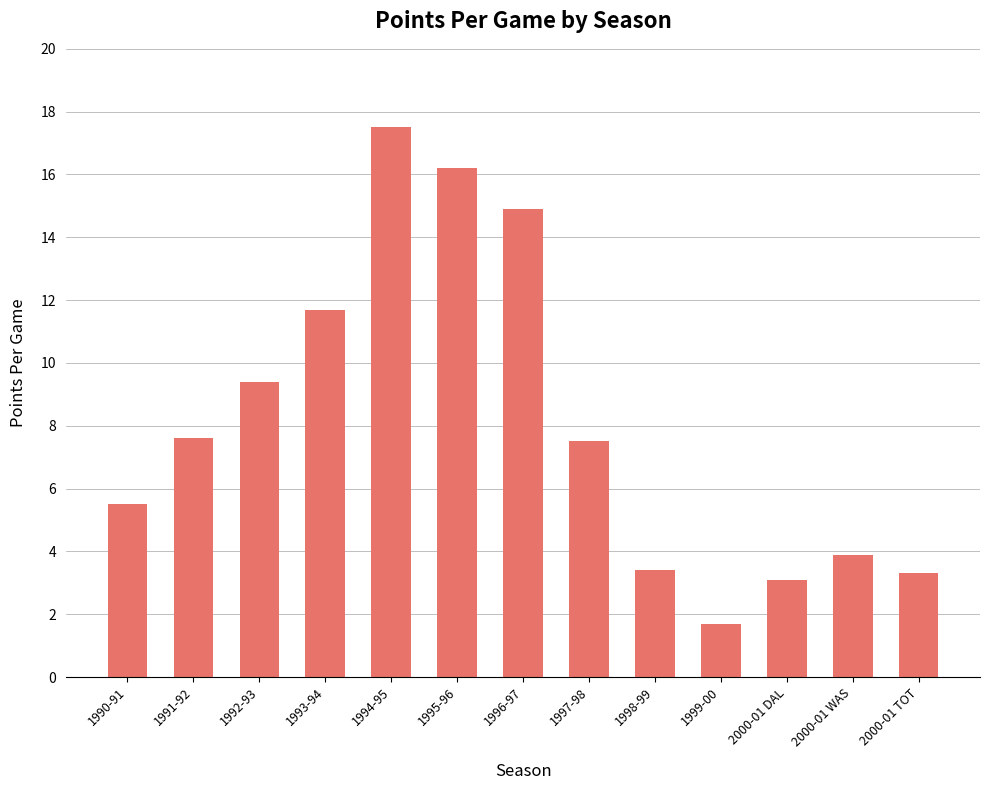

What is the label of the 2nd bar from the right?

2000-01 WAS